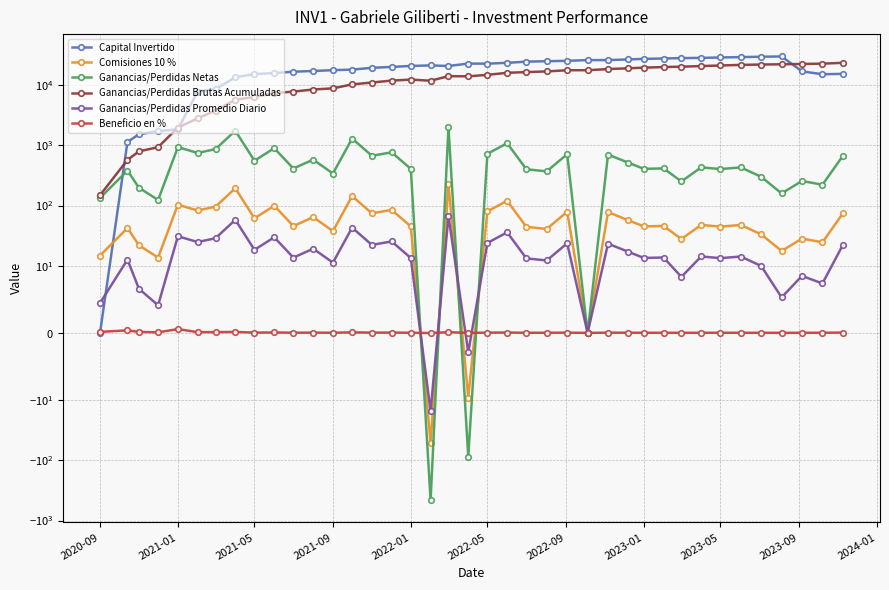

How many intersections are there between Capital Invertido and Ganancias/Perdidas Netas?

1